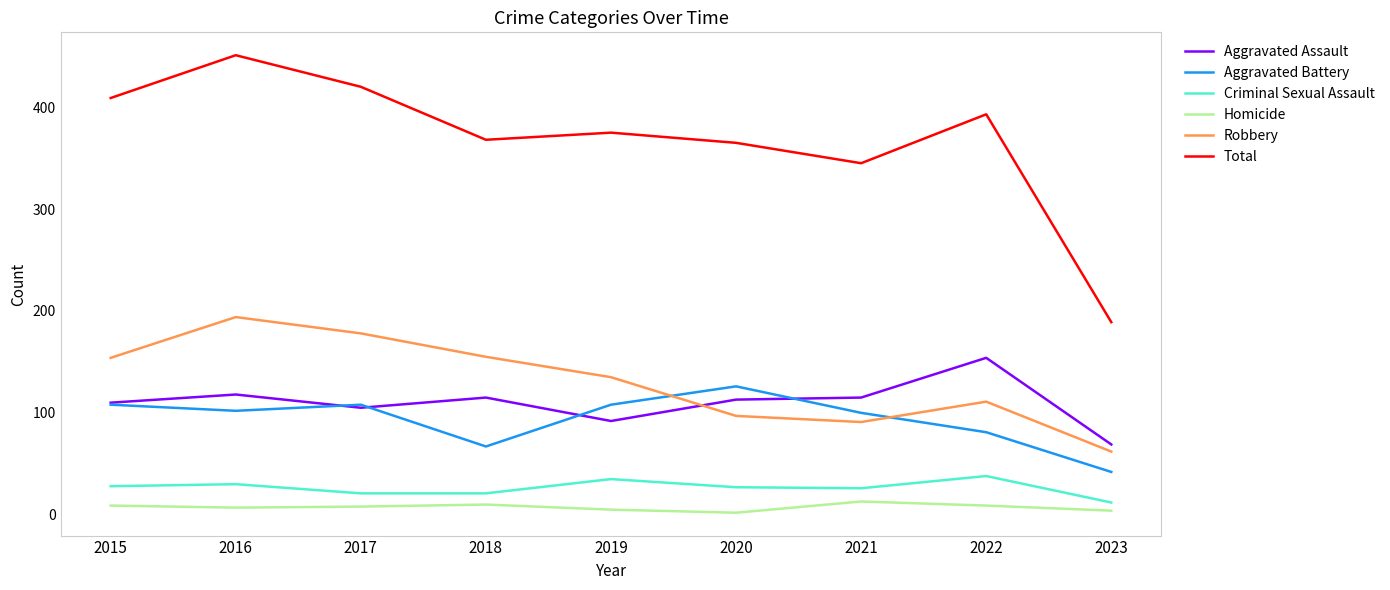

How many interior local valleys does the Total series have?

2